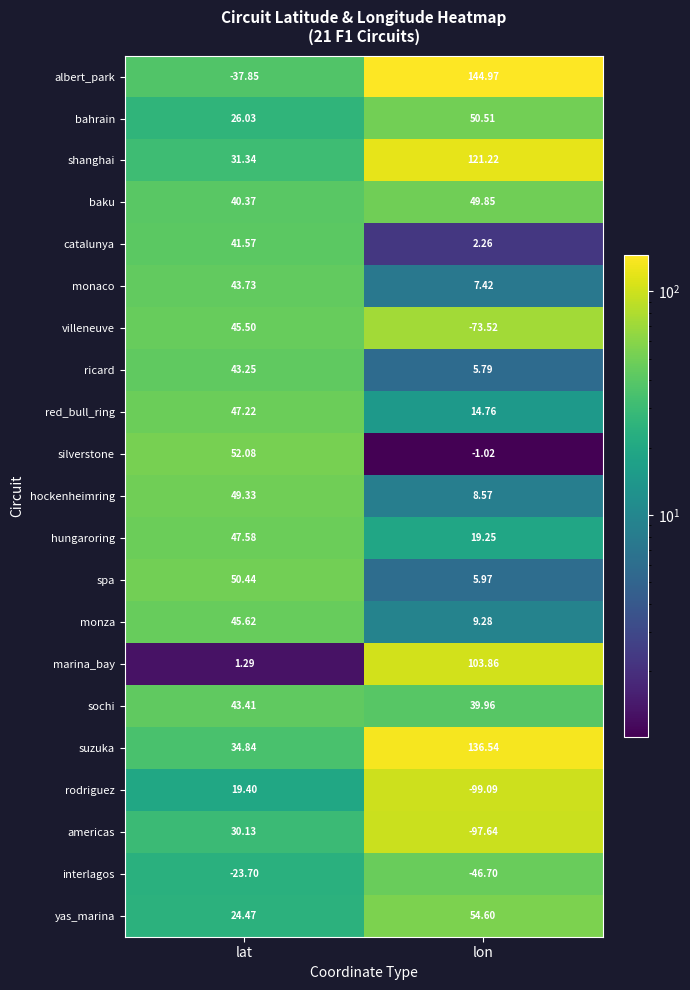

Where does the spa series first go above 50?

lat